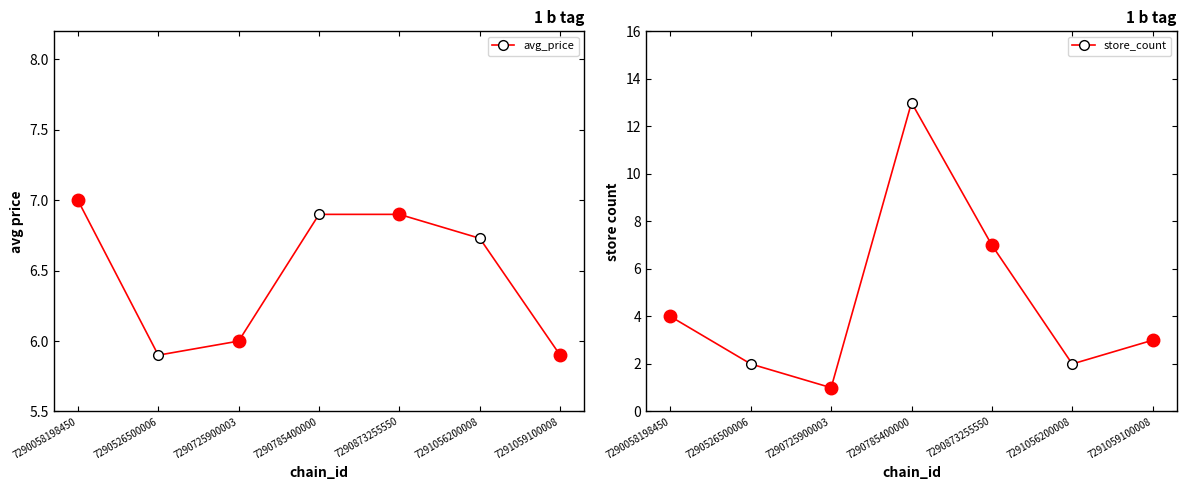

Rank the categories by avg_price value from highest to lowest.

7290058198450, 7290785400000, 7290873255550, 7291056200008, 7290725900003, 7290526500006, 7291059100008